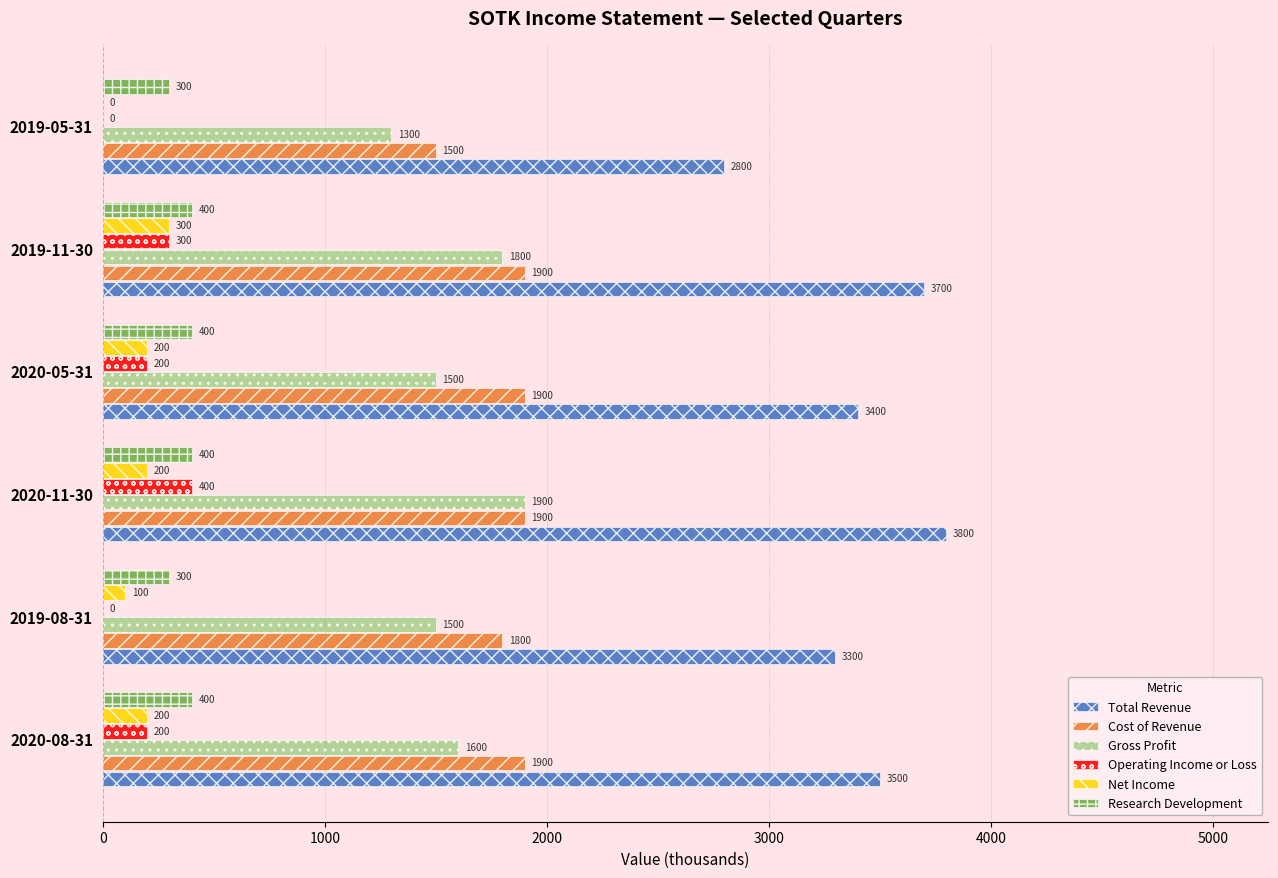

True or false: Research Development has a value of 400 at 2020-11-30.

True